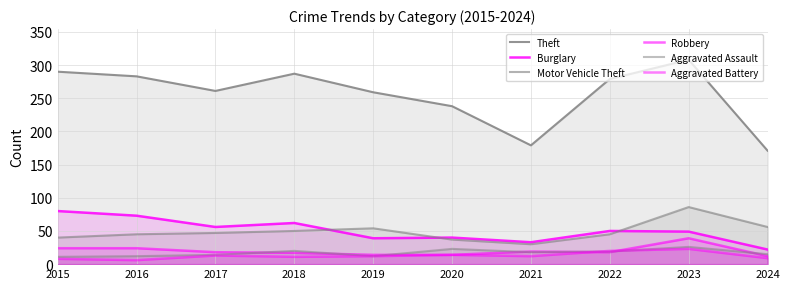

What is the sum of the Theft values at 2019 and 2021?

438